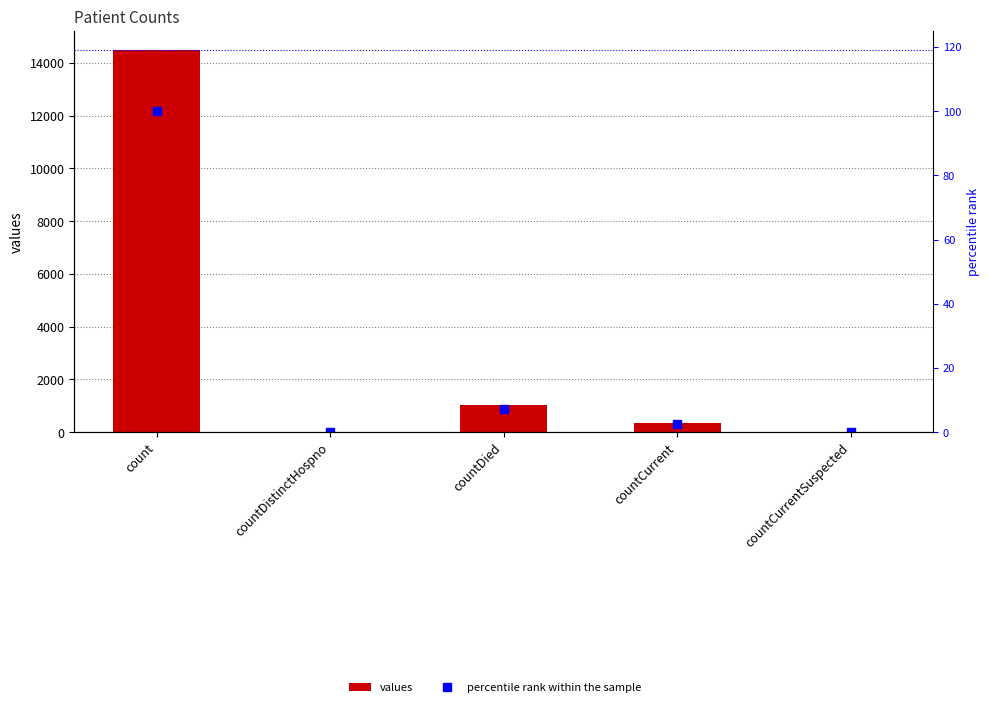

What are all the series names shown in the legend?

values, percentile rank within the sample